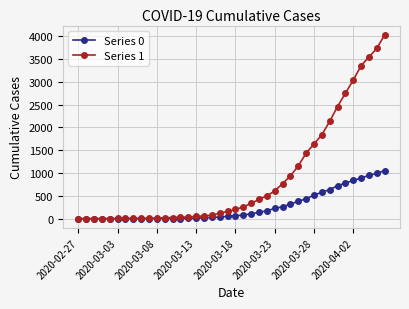

Rank the series by their maximum value, from highest to lowest.

Series 1, Series 0